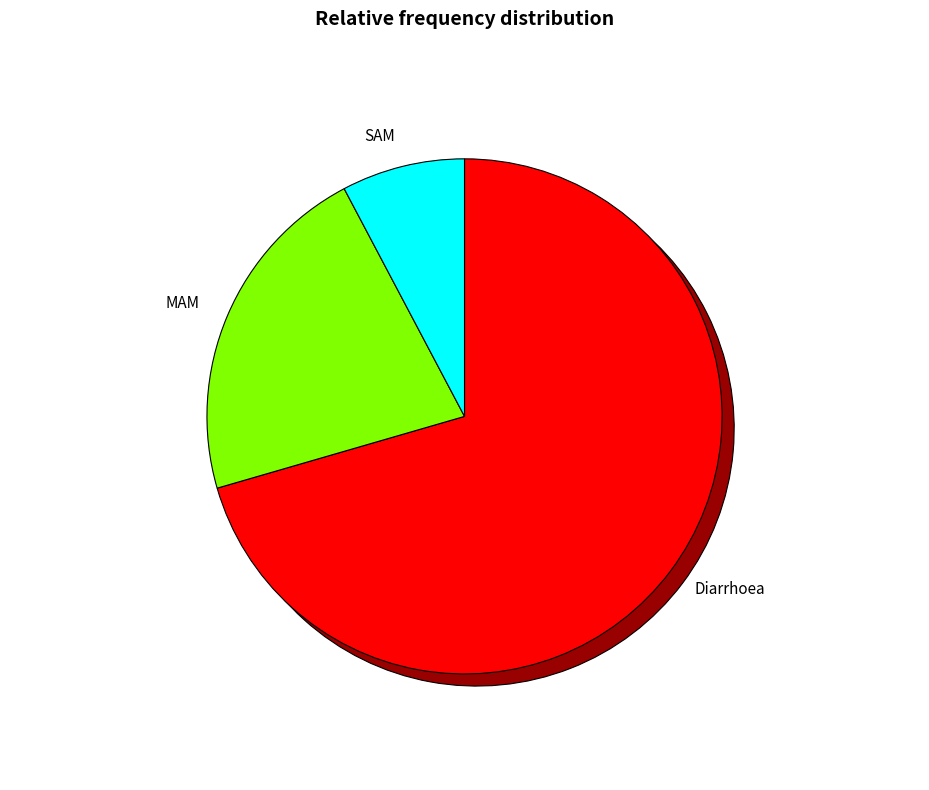

The Diarrhoea slice represents 71% of the pie. True or false?

True